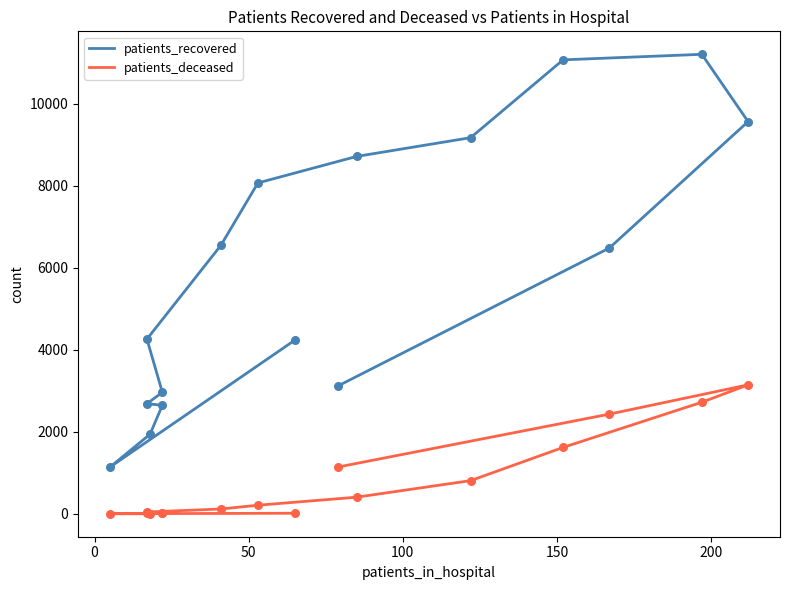

Is the value of patients_recovered at 7 greater than the value of patients_deceased at 150?

Yes